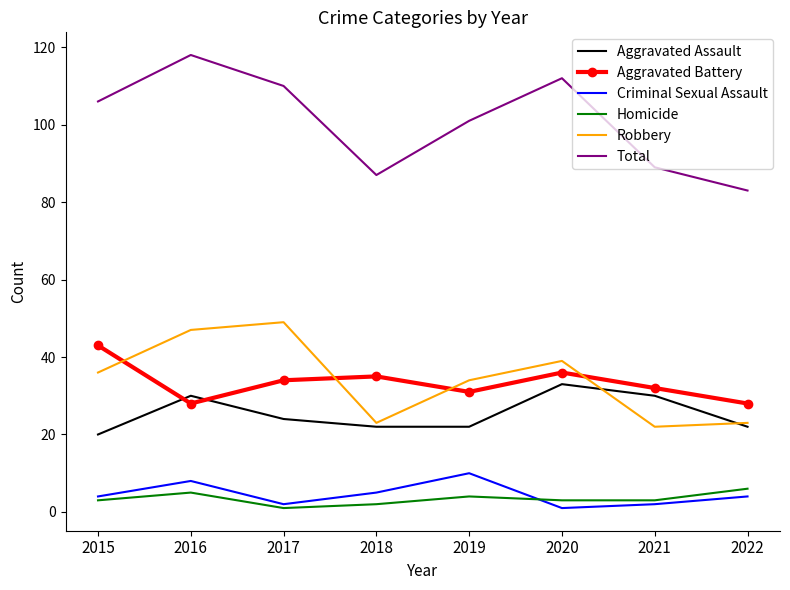

Which series has the widest spread of values?

Total